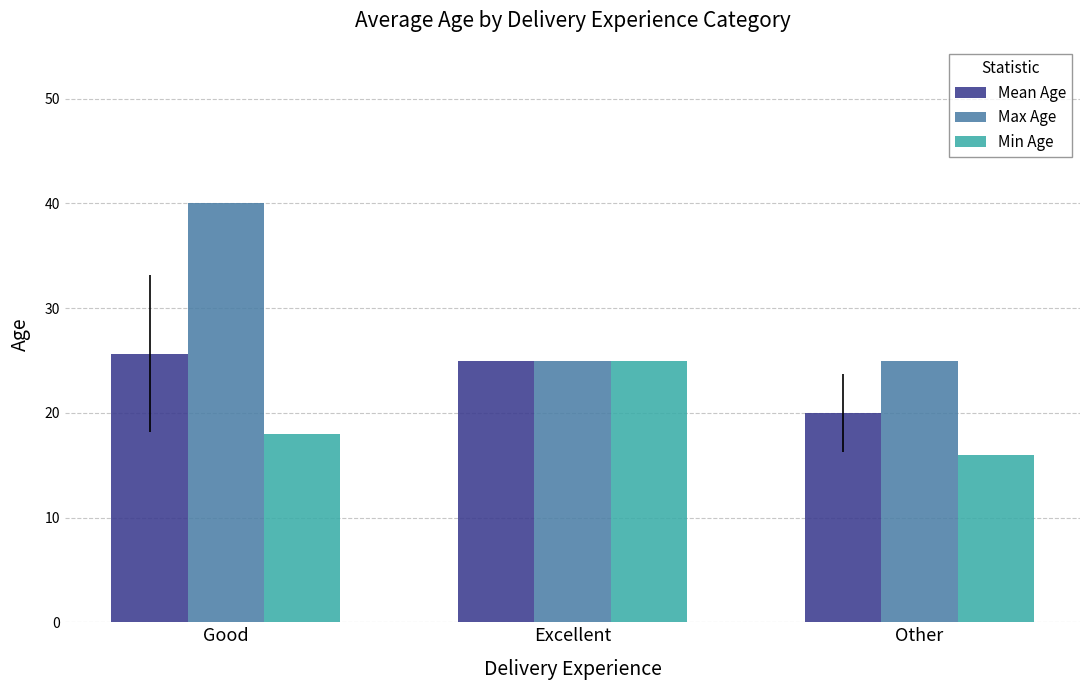

At which category is the sum across all series the highest?

Good